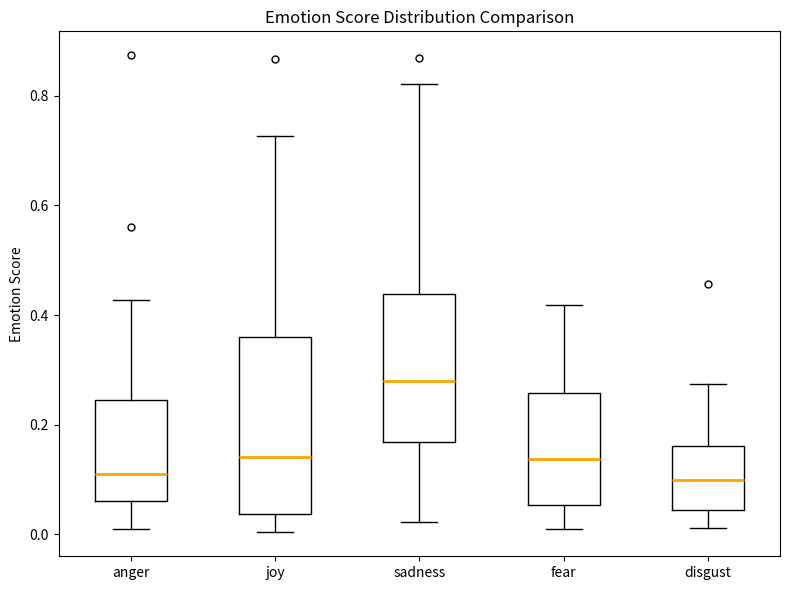

Where does the lower whisker of the box for sadness end on the y-axis? The values are not printed on the chart, so give them approximately, as read against the axis.

0.02